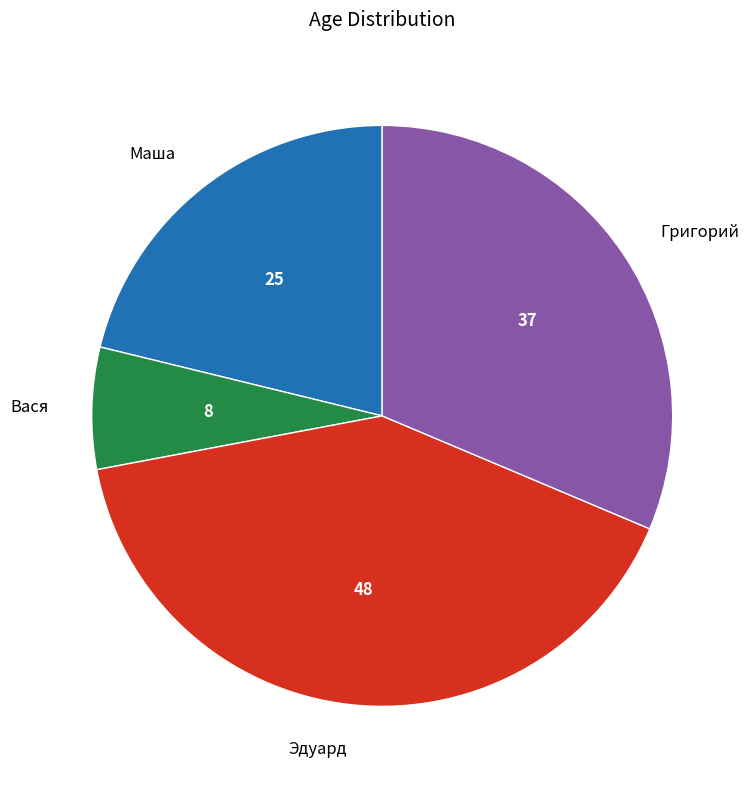

Do Григорий and Эдуард together represent more than half of the pie?

Yes